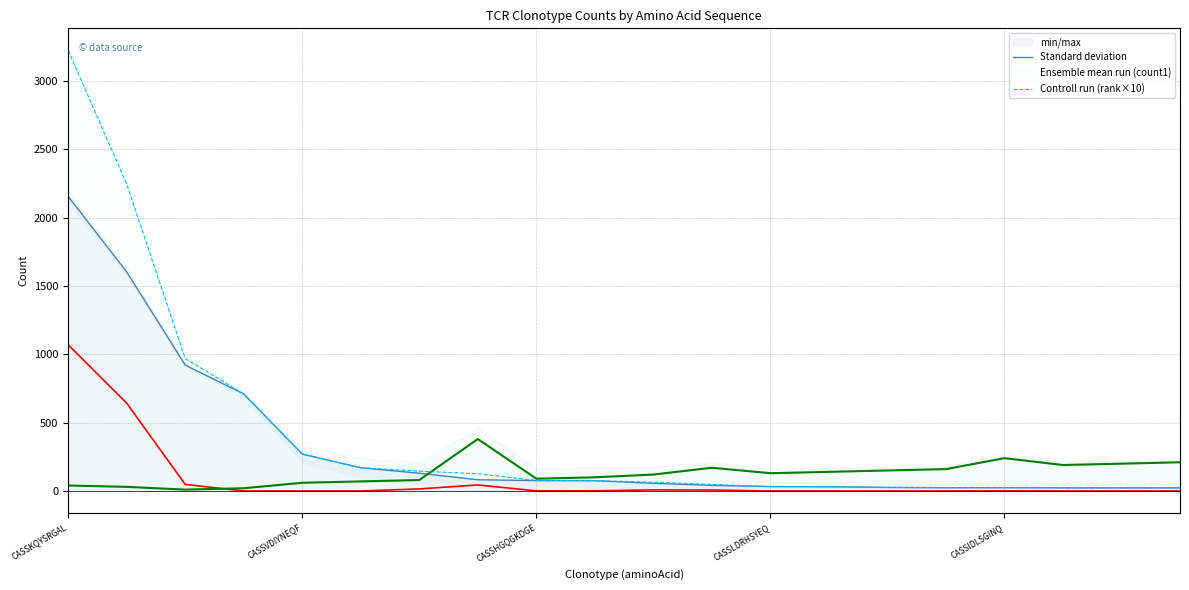

The Ensemble mean run (count1) series shows 403 at 13. True or false?

False